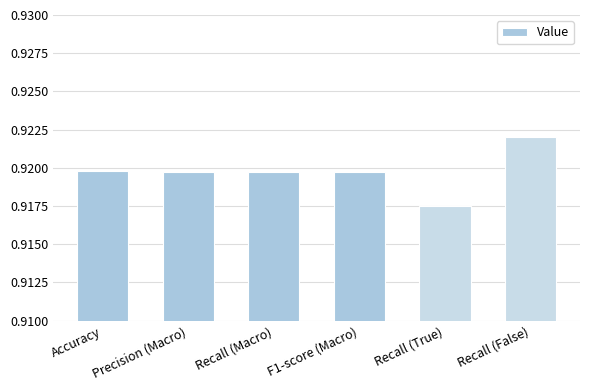

True or false: the data shows 0.5 at Precision (Macro).

False